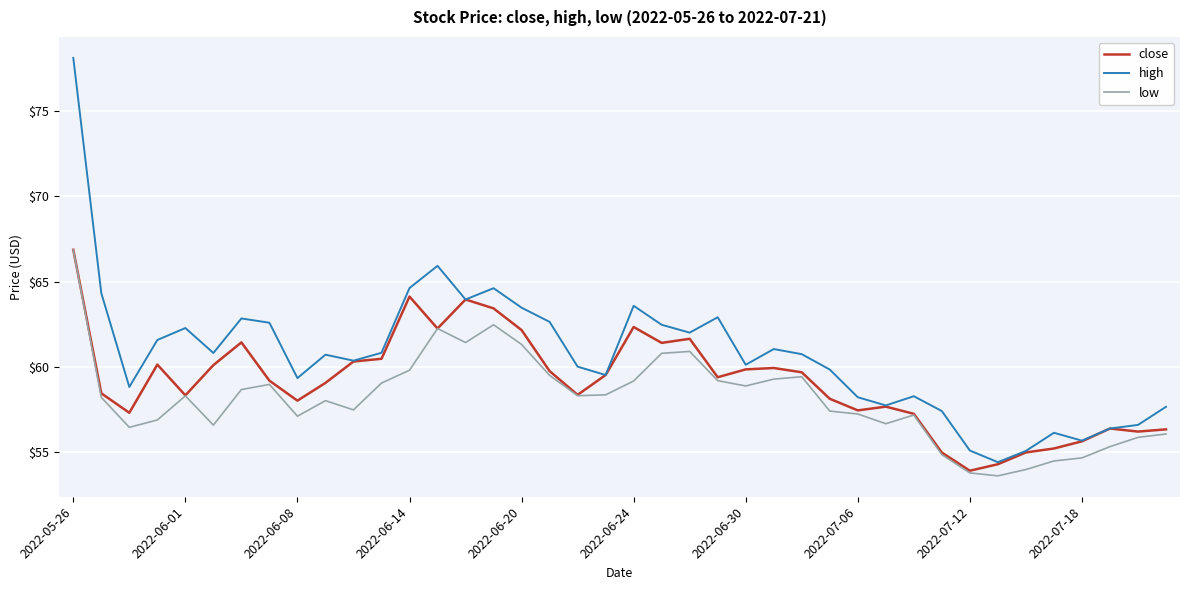

What is the minimum value shown in the chart?

53.6